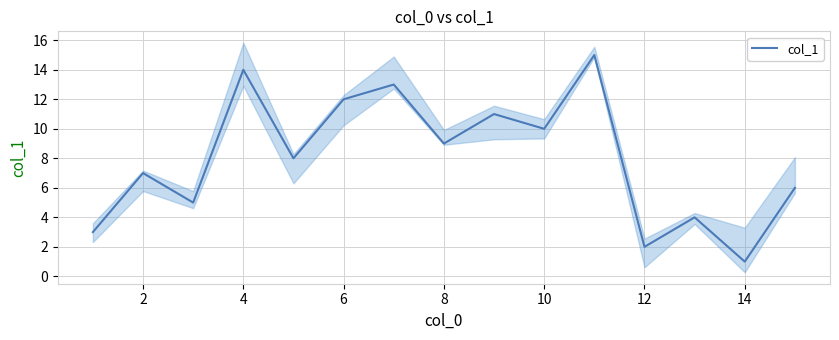

What is the value of the 7th point from the left?

13